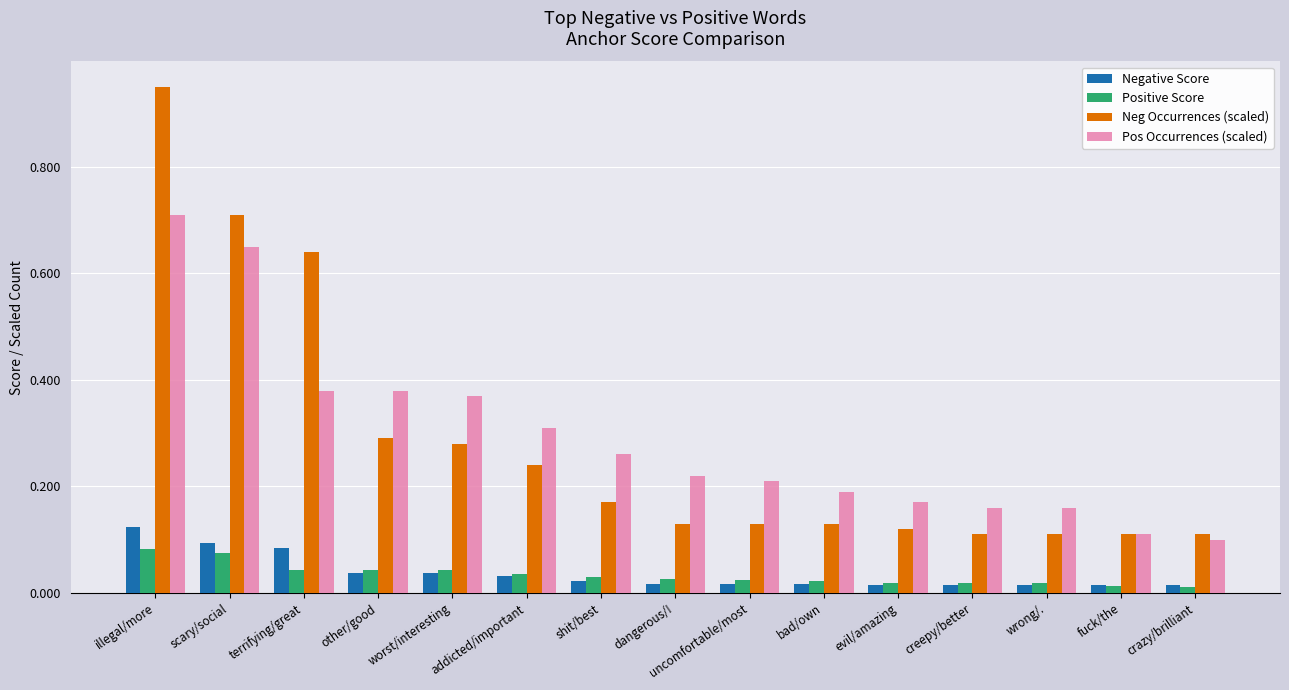

Which label corresponds to the largest value in the chart?

illegal/more